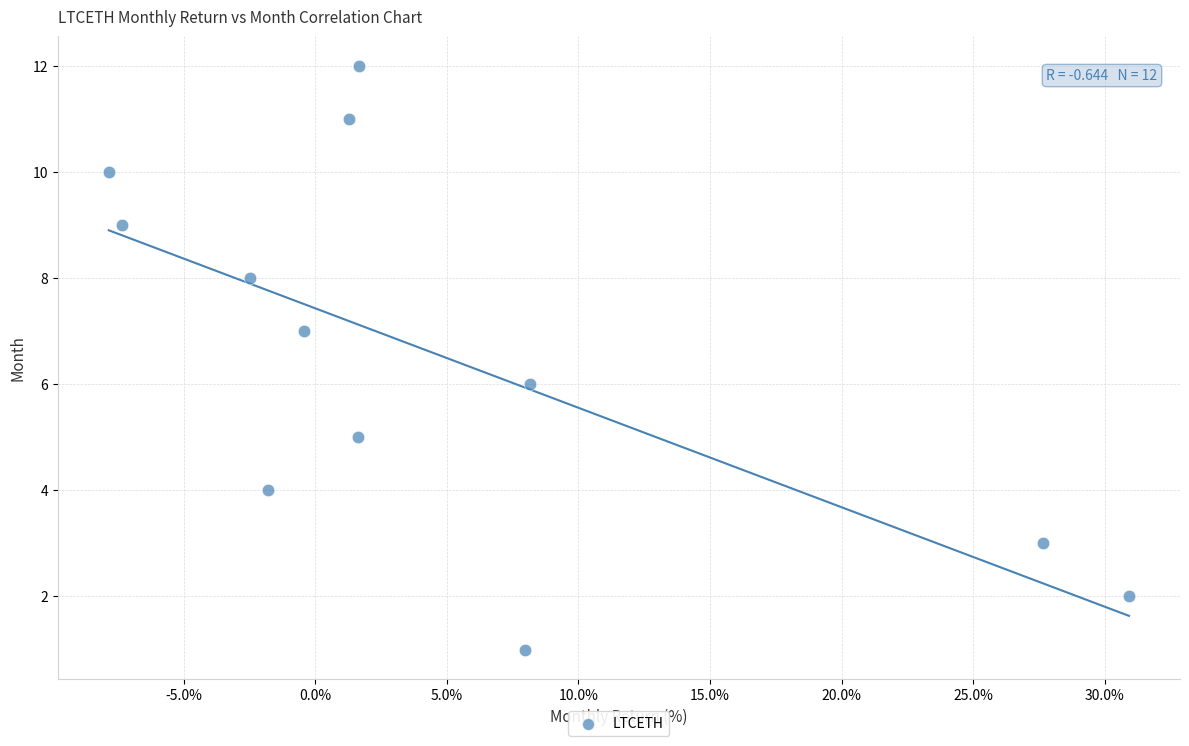

What is the range of Y values (max minus min)?

11